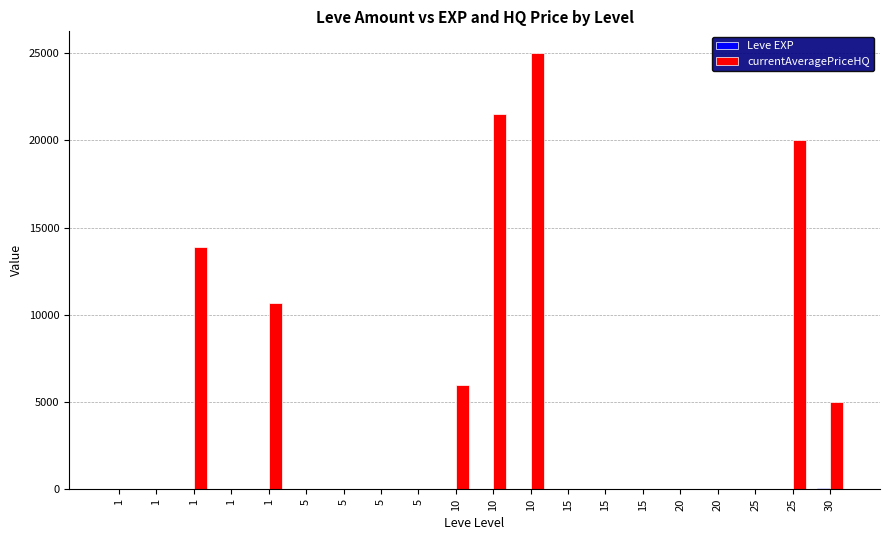

What is the average value of the Leve EXP series?

16